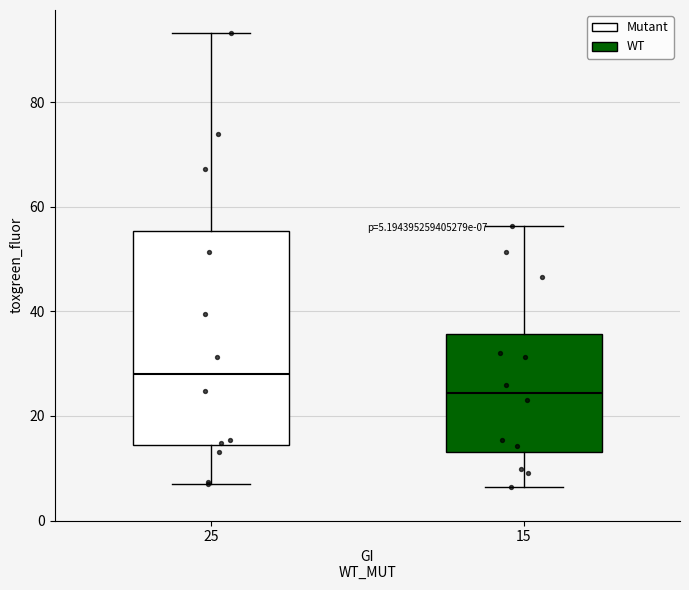

Which box is the tallest, from its lower edge to its upper edge?

25